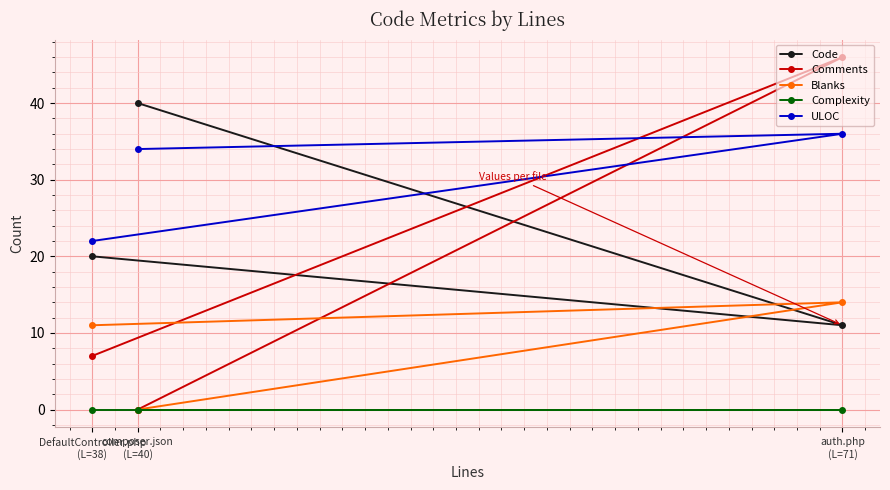

Which series has the largest total across all categories?

ULOC